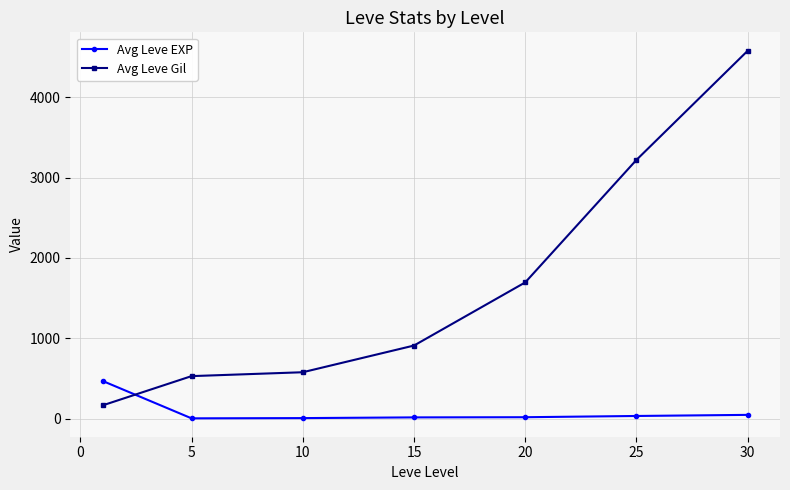

What is the minimum value for Avg Leve Gil?

163.5